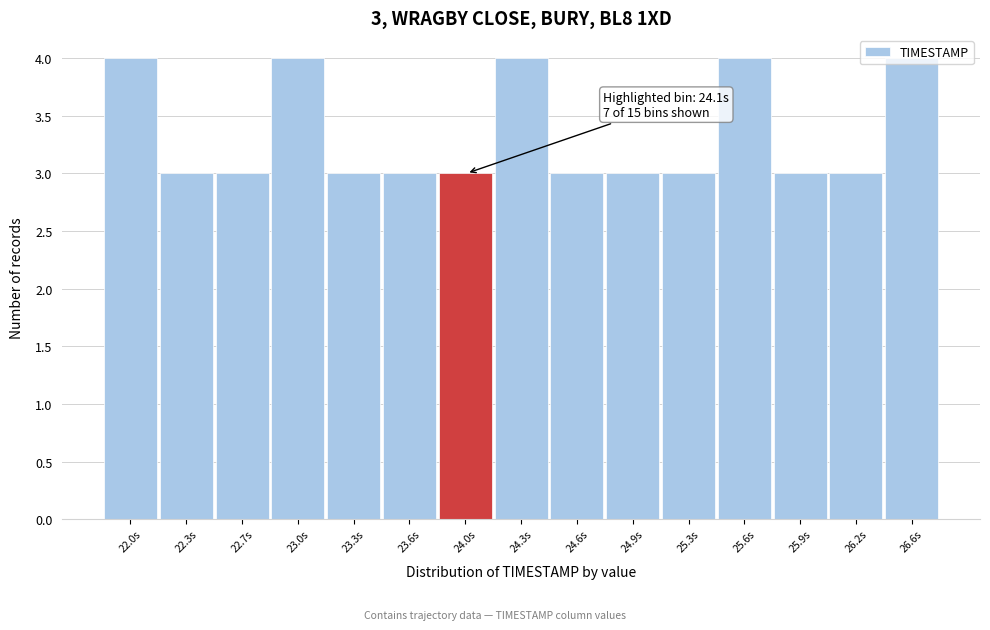

Between 25.6s and 25.3s, which is larger?

25.6s